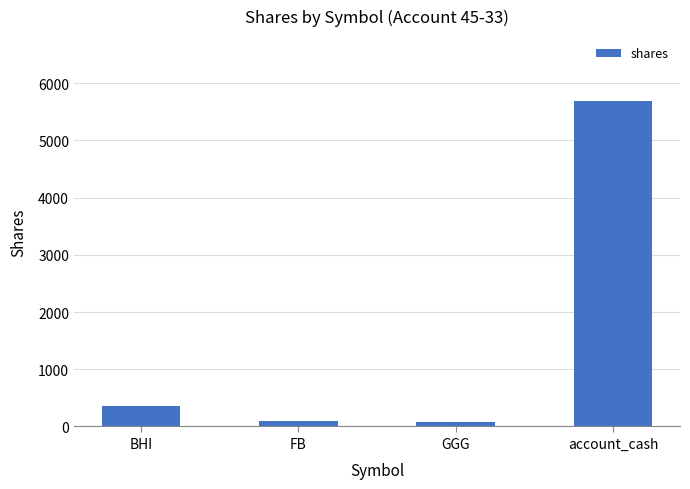

What is the value of the 1st bar from the left?

352.0